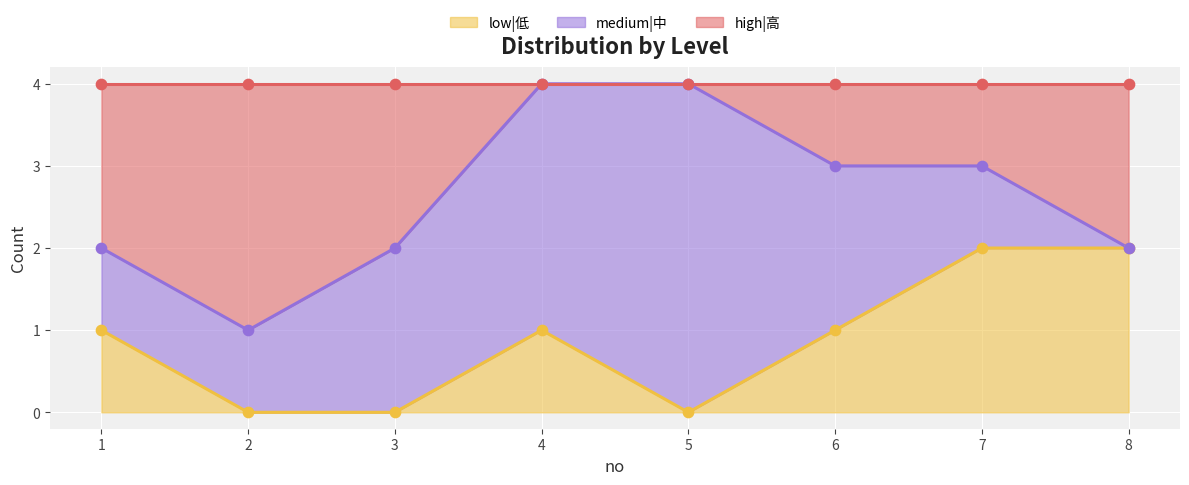

Is the value of low|低 at 8 greater than the value of high|高 at 6?

No